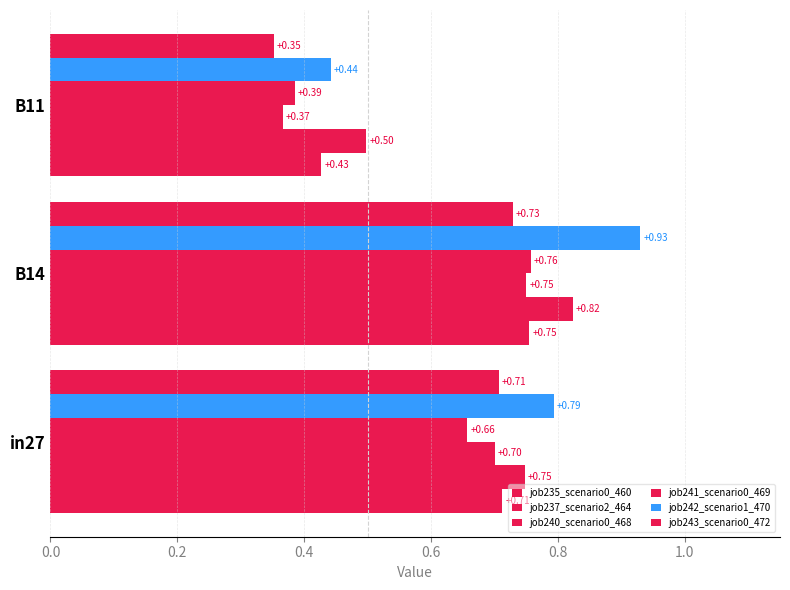

How many series are shown in this chart?

6